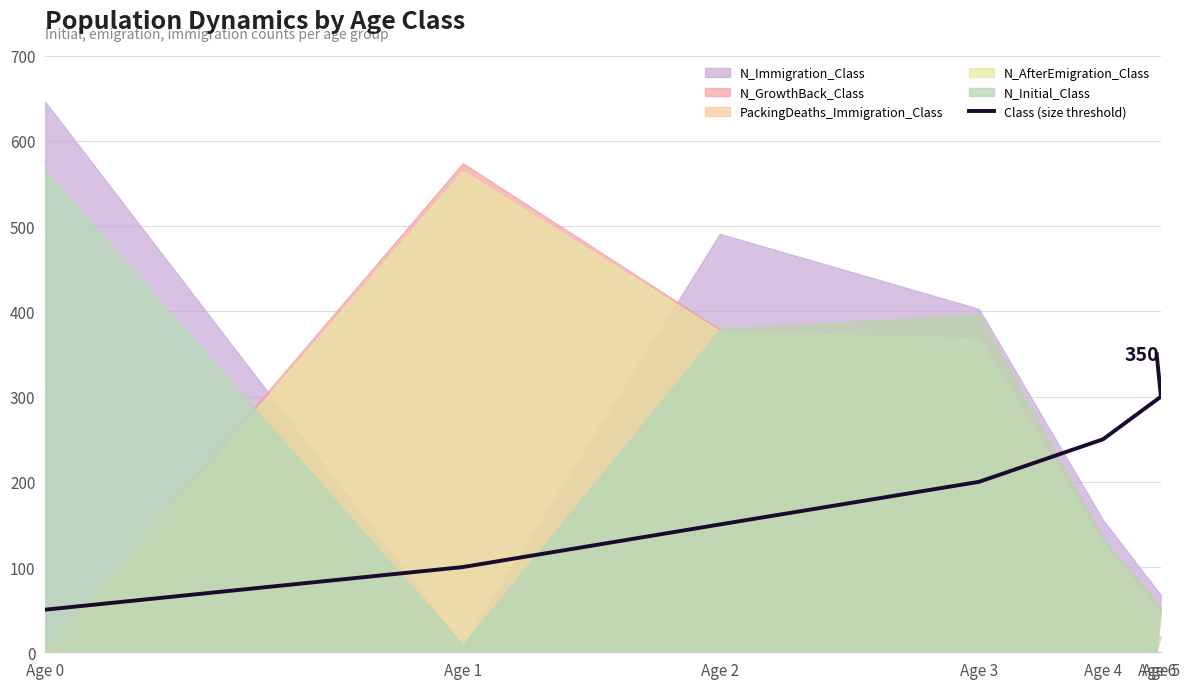

At which category does the chart reach its minimum across all series?

Age 0